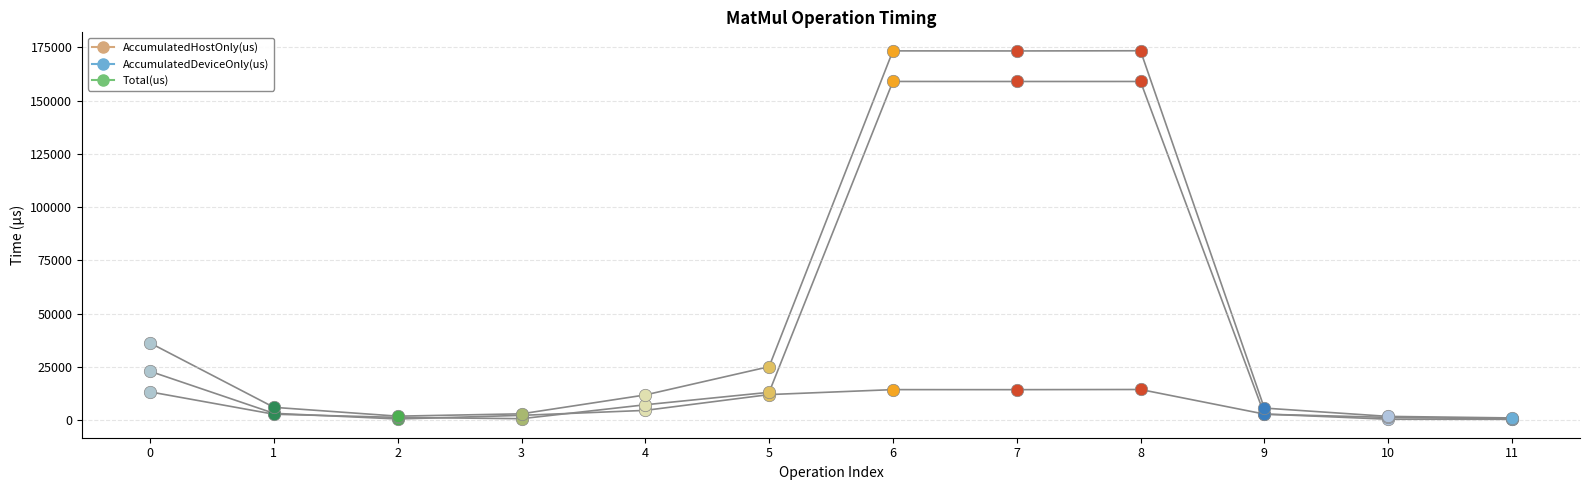

What is the spread (max minus min) of values at 5?

13093.1